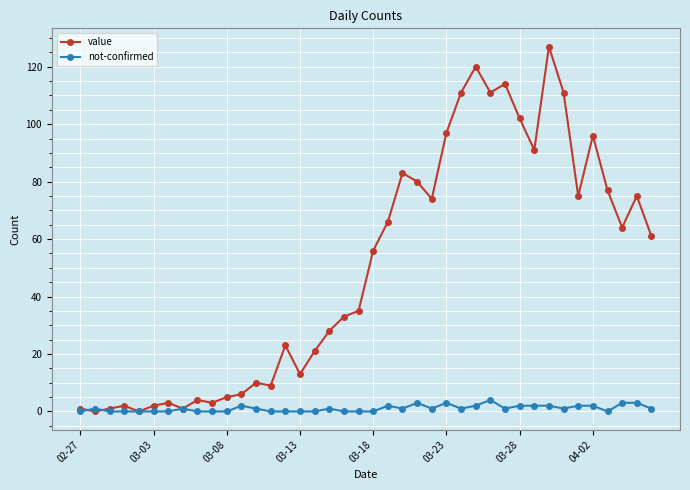

Which series has the largest range (max minus min)?

value